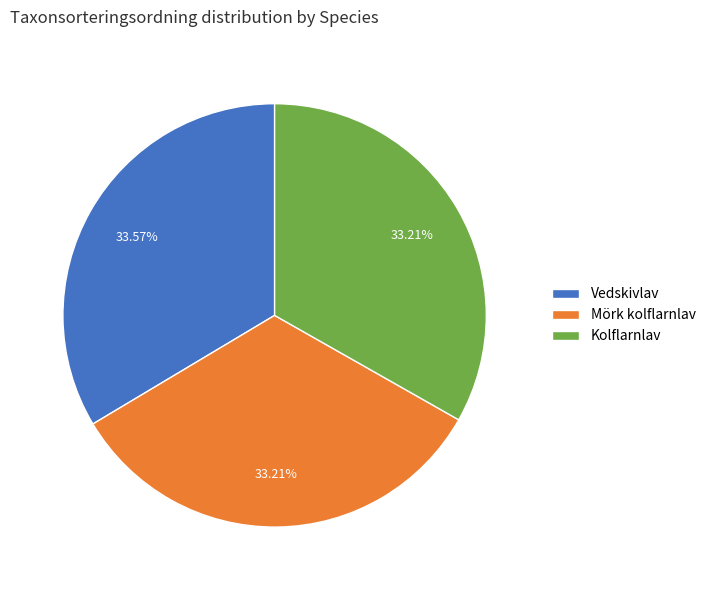

What is the ratio of the value at Mörk kolflarnlav to the value at Vedskivlav?

1.0